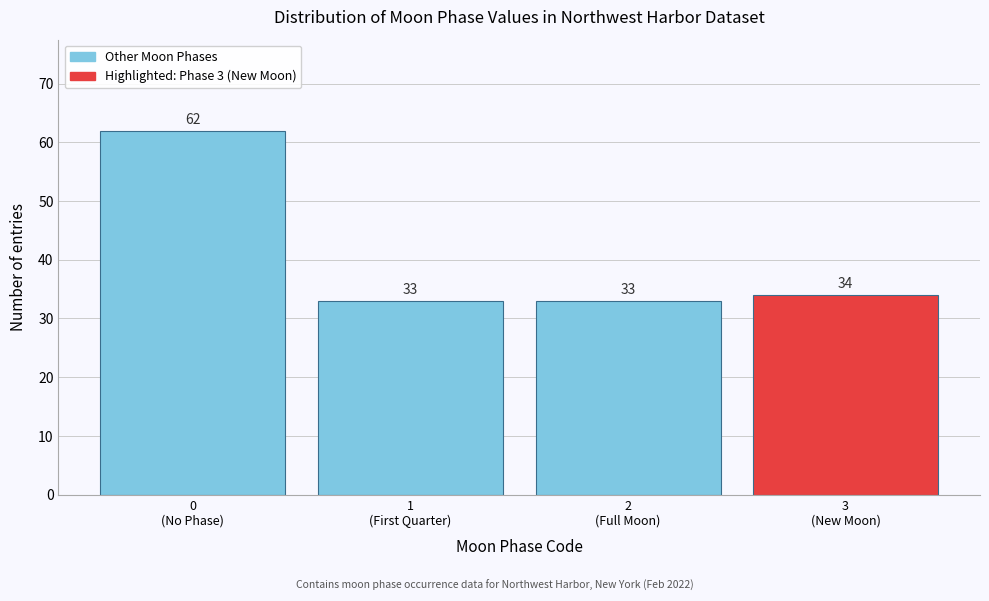

Reading right to left, extract all data points from this chart.

34	33	33	62